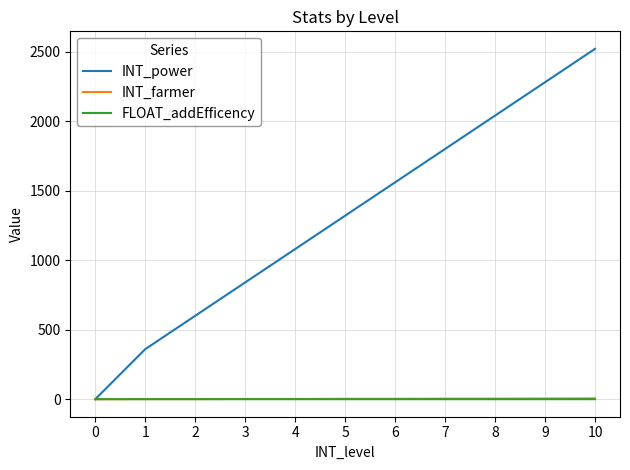

Is it true that INT_power equals 840.0 at 3?

True